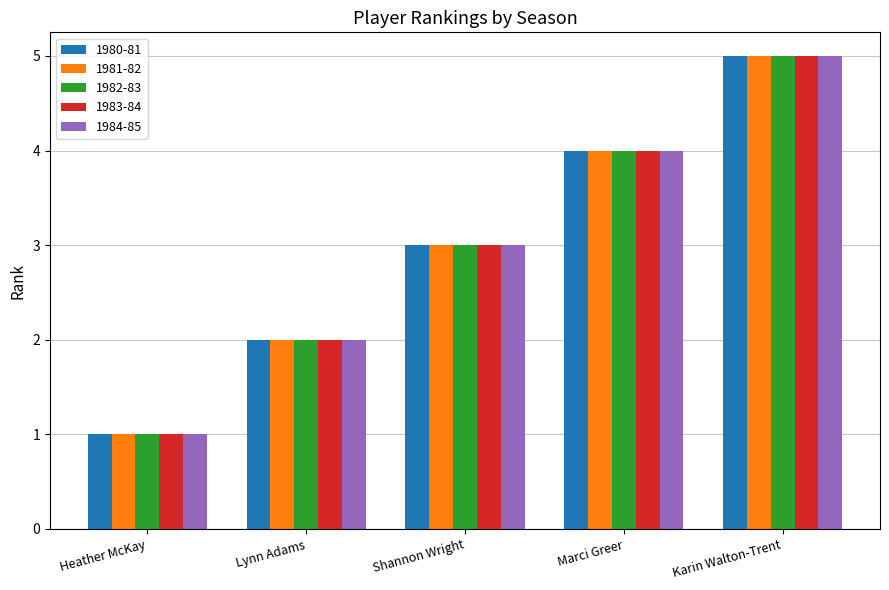

At which category is the sum across all series the highest?

Karin Walton-Trent